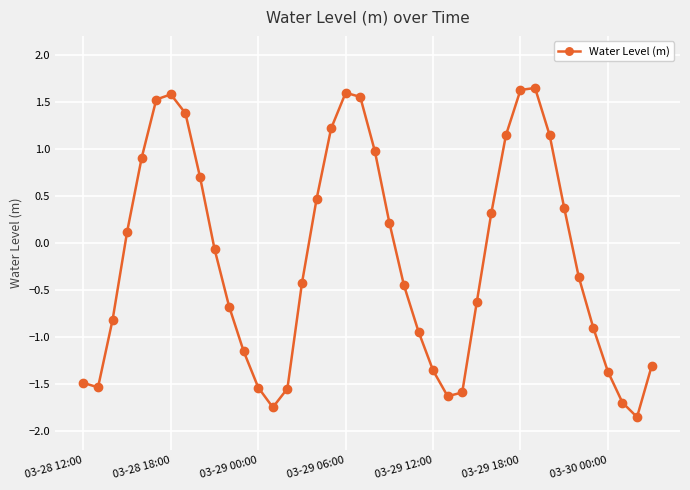

True or false: there are more than 1 points higher than both neighbors.

True